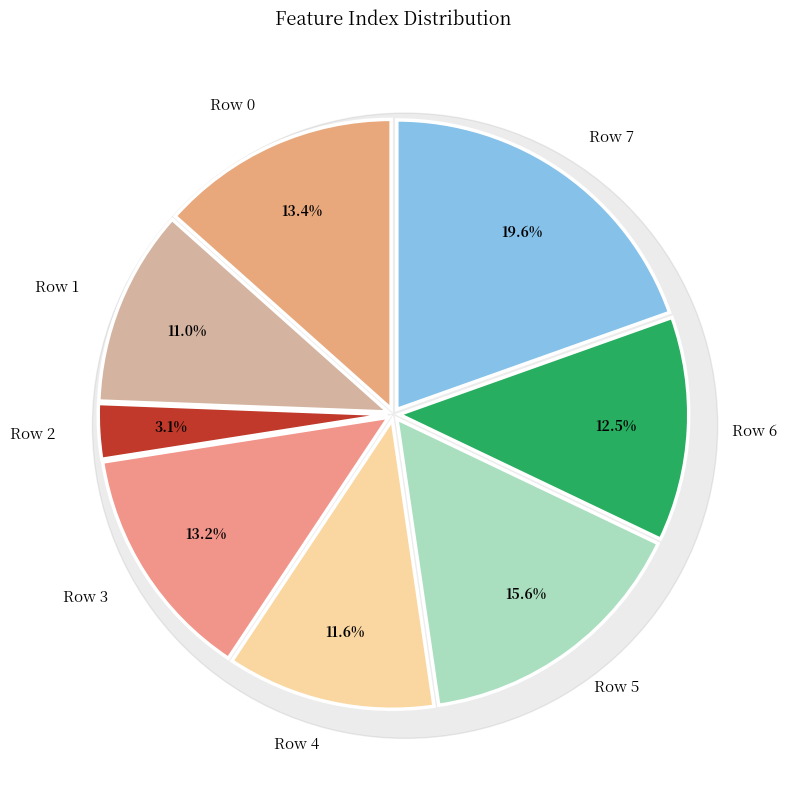

How many segments does this pie chart have?

8